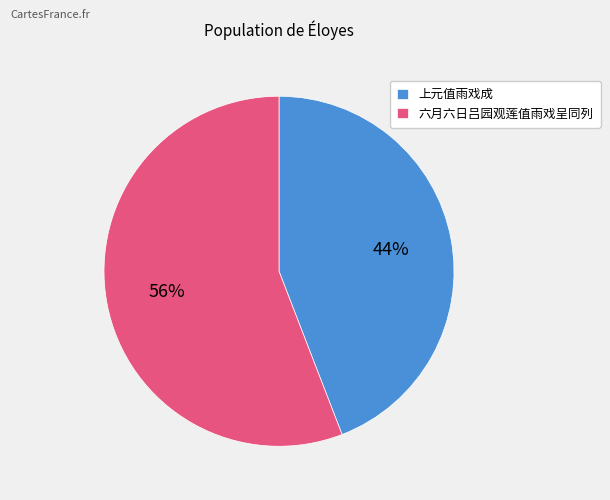

Do 上元值雨戏成 and 六月六日吕园观莲值雨戏呈同列 together represent more than half of the pie?

Yes